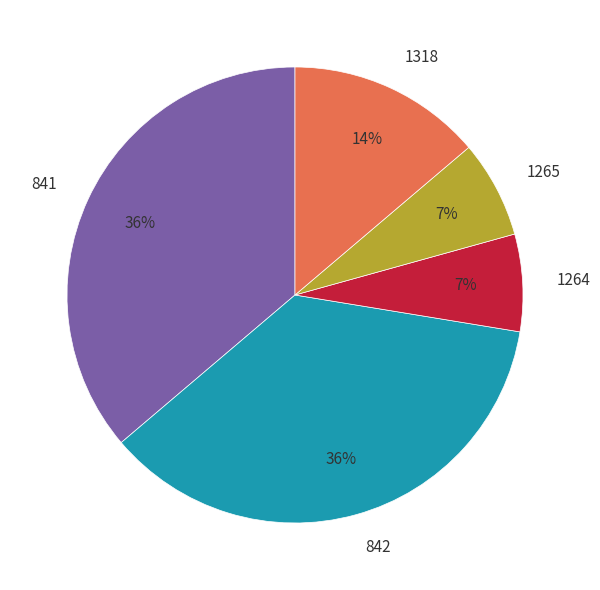

Is it true that 1318 is 14% of the pie?

True